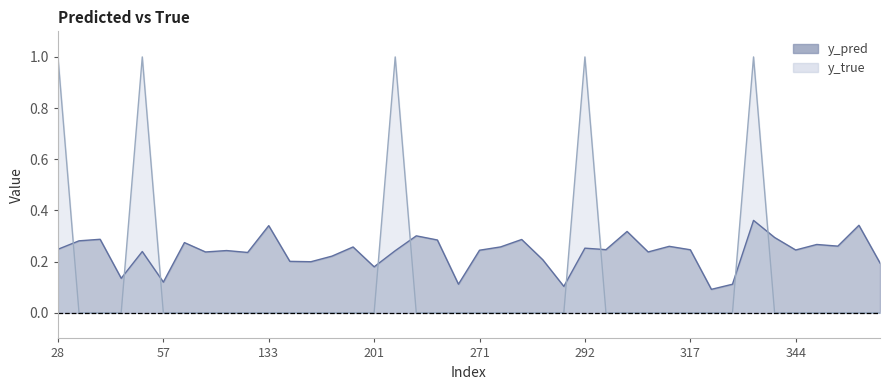

Reading right to left, extract all data points from this chart.

y_pred: 0.2	0.3	0.3	0.3	0.2	0.3	0.4	0.1	0.1	0.2	0.3	0.2	0.3	0.2	0.3	0.1	0.2	0.3	0.3	0.2	0.1	0.3	0.3	0.2	0.2	0.3	0.2	0.2	0.2	0.3	0.2	0.2	0.2	0.3	0.1	0.2	0.1	0.3	0.3	0.2
y_true: 0.0	0.0	0.0	0.0	0.0	0.0	1.0	0.0	0.0	0.0	0.0	0.0	0.0	0.0	1.0	0.0	0.0	0.0	0.0	0.0	0.0	0.0	0.0	1.0	0.0	0.0	0.0	0.0	0.0	0.0	0.0	0.0	0.0	0.0	0.0	1.0	0.0	0.0	0.0	1.0